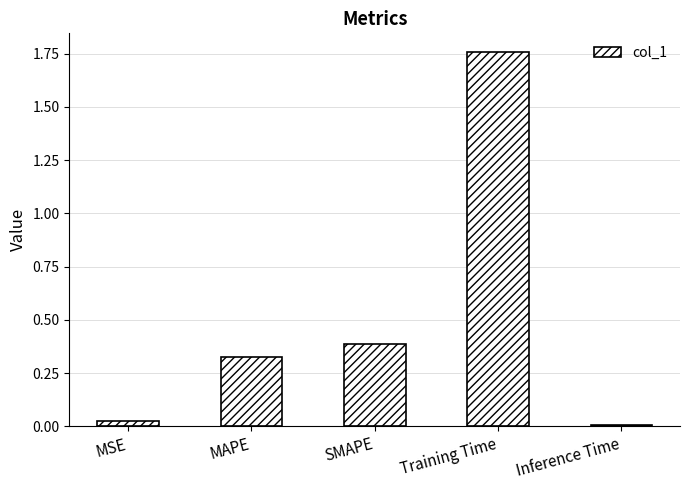

What position from the left is Training Time?

4